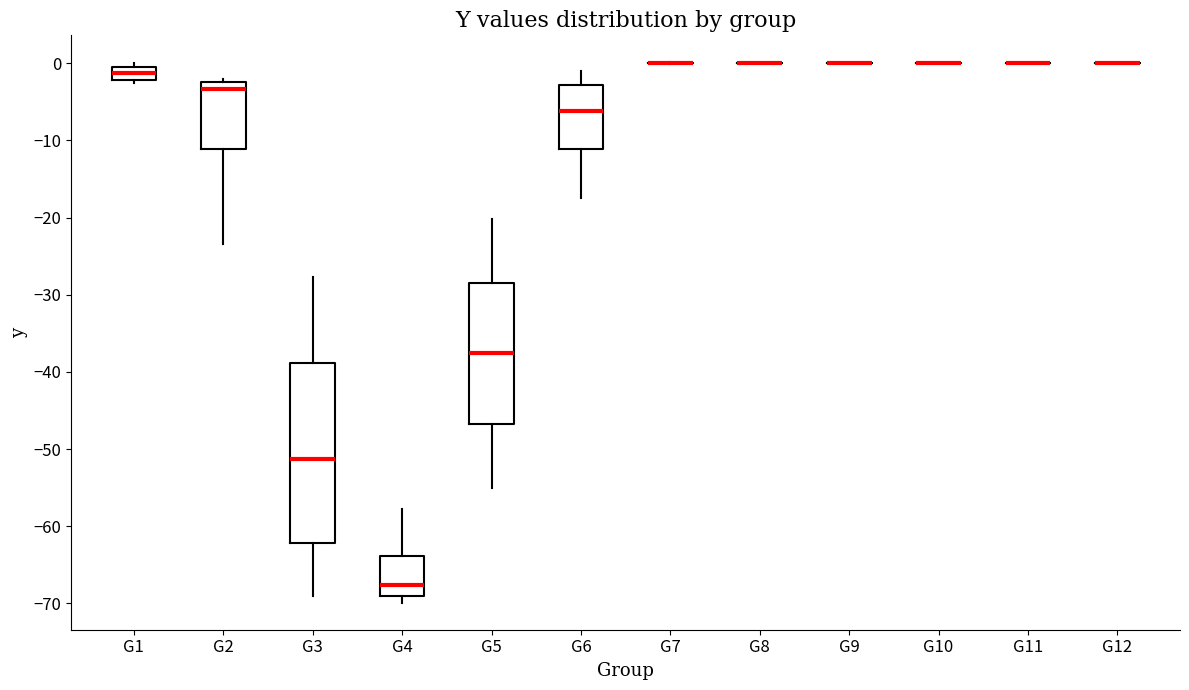

Reading left to right, transcribe this box plot: for each box, give where its median line is, the range the box spans, and where its two whiskers end, as read against the y-axis. The values are not printed on the chart, so give them approximately, as read against the axis.

G1: median -1, box -2 to 0, whiskers -3 to 0 (just above the box's upper edge)
G2: median -3, box -11 to -2, whiskers -23 to -2 (just above the box's upper edge)
G3: median -51, box -62 to -39, whiskers -69 to -28
G4: median -68, box -69 to -64, whiskers -70 to -58
G5: median -37, box -47 to -28, whiskers -55 to -20
G6: median -6, box -11 to -3, whiskers -17 to -1
G7: box collapsed to a line at 0, whiskers 0 to 0
G8: box collapsed to a line at 0, whiskers 0 to 0
G9: box collapsed to a line at 0, whiskers 0 to 0
G10: box collapsed to a line at 0, whiskers 0 to 0
G11: box collapsed to a line at 0, whiskers 0 to 0
G12: box collapsed to a line at 0, whiskers 0 to 0